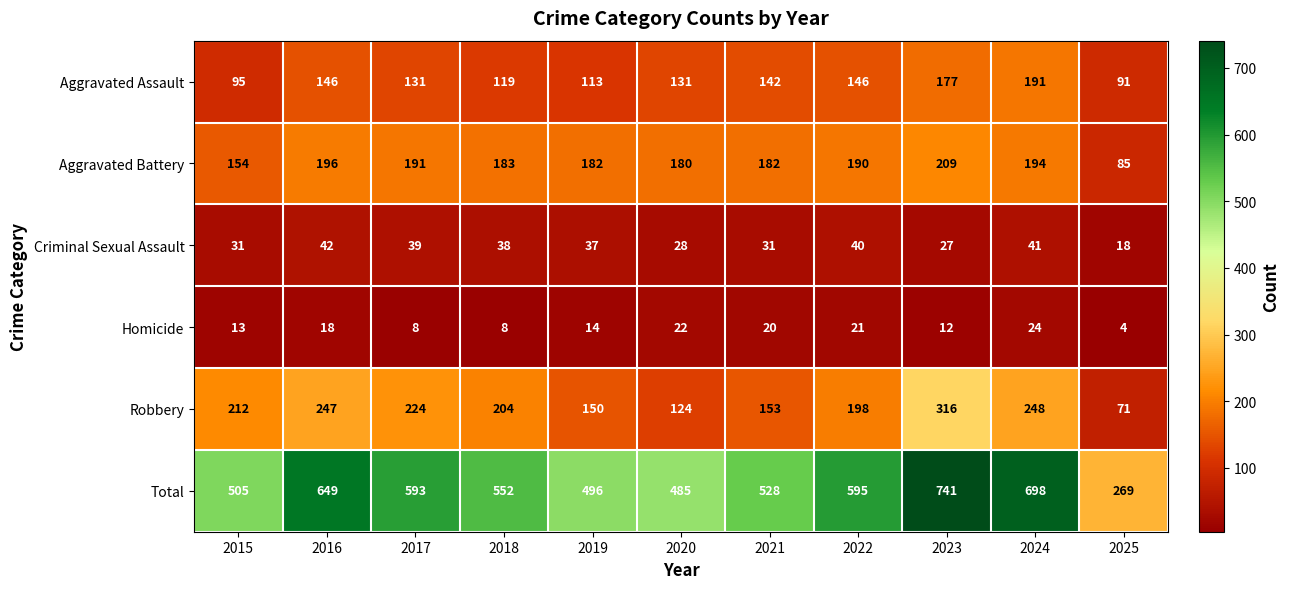

At how many categories does at least one series exceed 379?

10